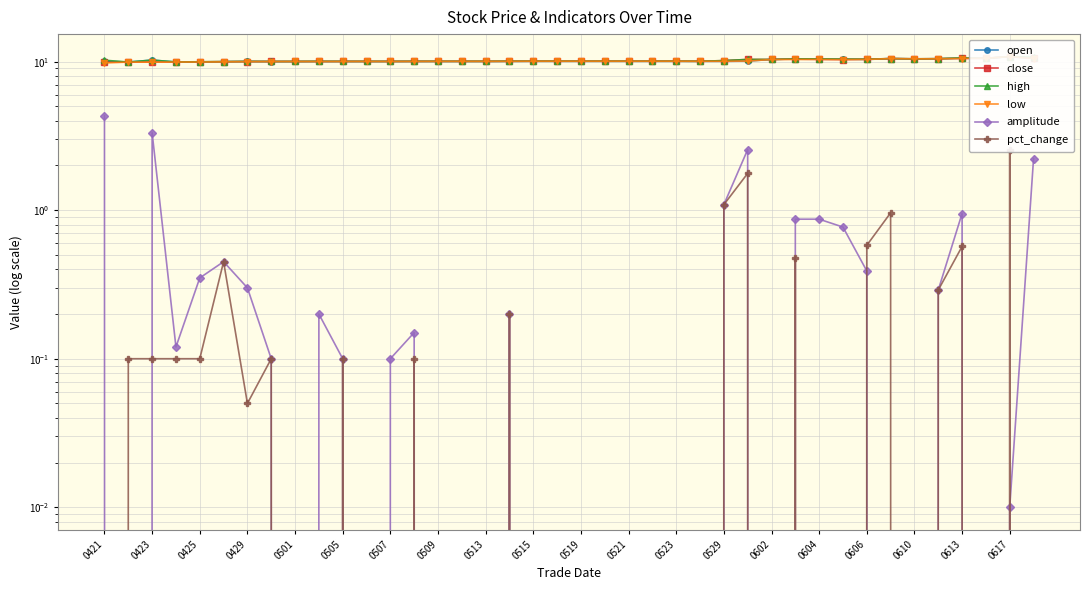

Reading right to left, extract all data points from this chart.

open: 10.5	10.8	10.5	10.6	10.4	10.4	10.5	10.3	10.4	10.4	10.4	10.3	10.1	10.1	10.1	10.1	10.1	10.1	10.1	10.1	10.1	10.1	10.1	10.1	10.1	10.1	10.0	10.0	10.0	10.0	10.0	10.0	10.0	10.0	10.0	10.0	9.9	10.2	9.9	10.1
close: 10.6	10.8	10.5	10.5	10.5	10.4	10.5	10.4	10.3	10.4	10.4	10.3	10.3	10.2	10.1	10.1	10.1	10.1	10.1	10.1	10.1	10.1	10.1	10.1	10.1	10.1	10.1	10.0	10.0	10.0	10.0	10.0	10.0	10.0	10.0	10.0	10.0	9.9	9.9	9.9
high: 10.7	10.8	10.5	10.6	10.5	10.4	10.5	10.4	10.4	10.4	10.4	10.3	10.3	10.2	10.1	10.1	10.1	10.1	10.1	10.1	10.1	10.1	10.1	10.1	10.1	10.1	10.1	10.0	10.0	10.0	10.1	10.0	10.0	10.0	10.0	10.0	10.0	10.2	9.9	10.2
low: 10.5	10.8	10.5	10.5	10.4	10.4	10.5	10.3	10.3	10.4	10.3	10.3	10.1	10.1	10.1	10.1	10.1	10.1	10.1	10.1	10.1	10.1	10.1	10.1	10.1	10.1	10.0	10.0	10.0	10.0	10.0	10.0	10.0	10.0	10.0	9.9	9.9	9.9	9.9	9.8
amplitude: 2.2	0.0	0.0	0.9	0.3	0.0	0.0	0.4	0.8	0.9	0.9	0.0	2.6	1.1	0.0	0.0	0.0	0.0	0.0	0.0	0.0	0.0	0.2	0.0	0.0	0.0	0.1	0.1	0.0	0.1	0.2	0.0	0.1	0.3	0.5	0.3	0.1	3.3	0.0	4.3
pct_change: -2.2	2.6	0.0	0.6	0.3	-0.4	1.0	0.6	-0.3	-0.4	0.5	0.0	1.8	1.1	-0.1	0.0	0.0	0.0	0.0	0.0	0.0	0.0	0.2	0.0	0.0	0.0	0.1	0.0	0.0	0.1	0.0	0.0	0.1	0.1	0.5	0.1	0.1	0.1	0.1	0.0